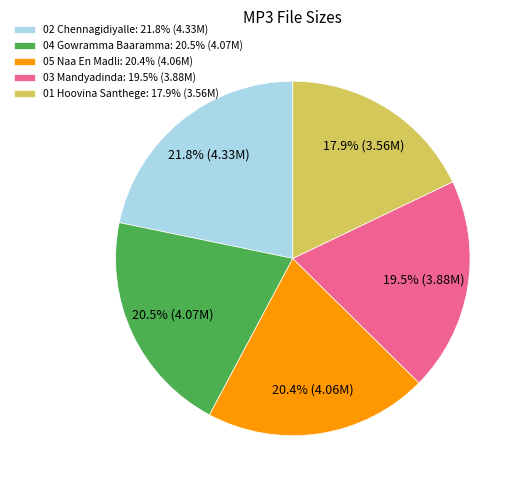

How much of the chart is everything except 01 Hoovina Santhege: 17.9% (3.56M)?

82.1%